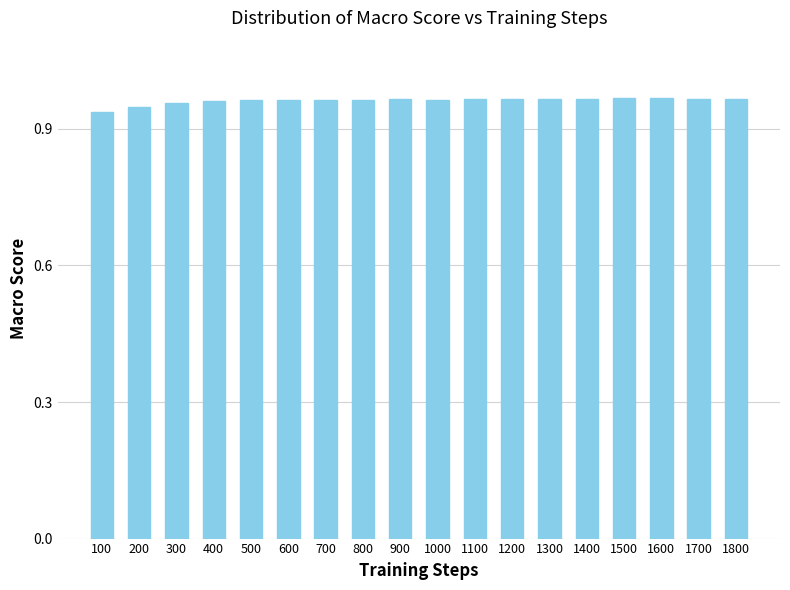

Is it true that the value at 1000 is 0.7?

False